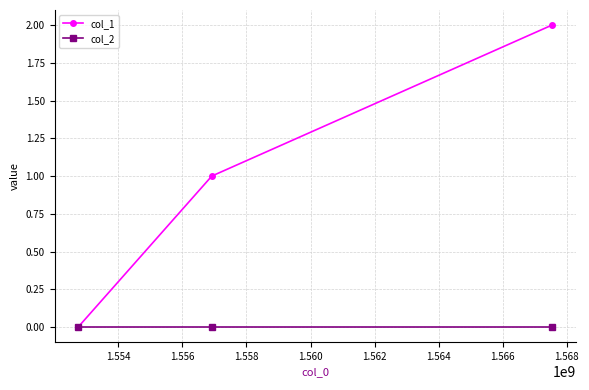

Which series has the largest range (max minus min)?

col_1